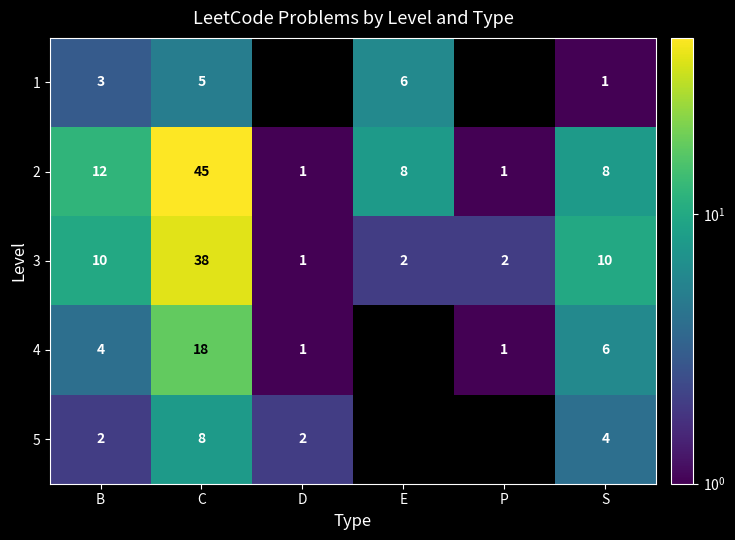

Is the value of 3 at D greater than the value of 5 at P?

No